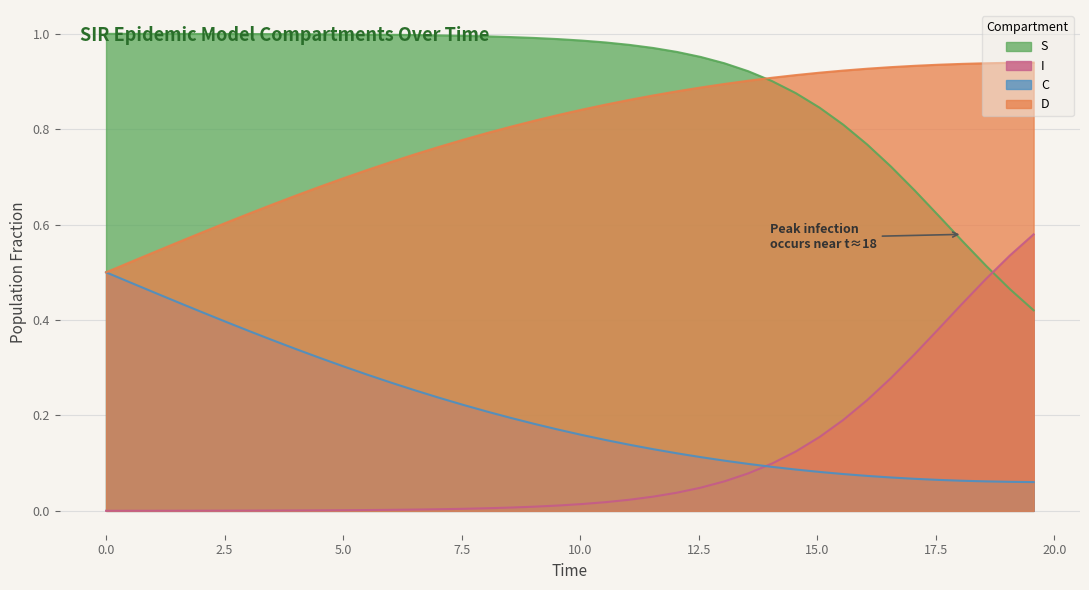

True or false: C and S intersect in this chart.

False